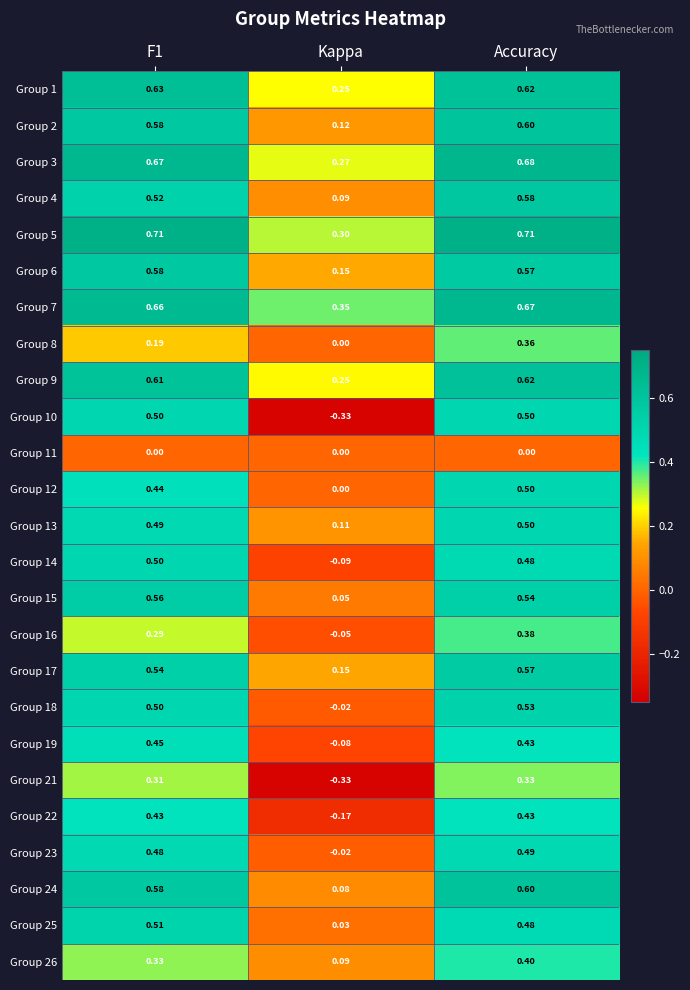

What is the total value across all series at Accuracy?

12.6